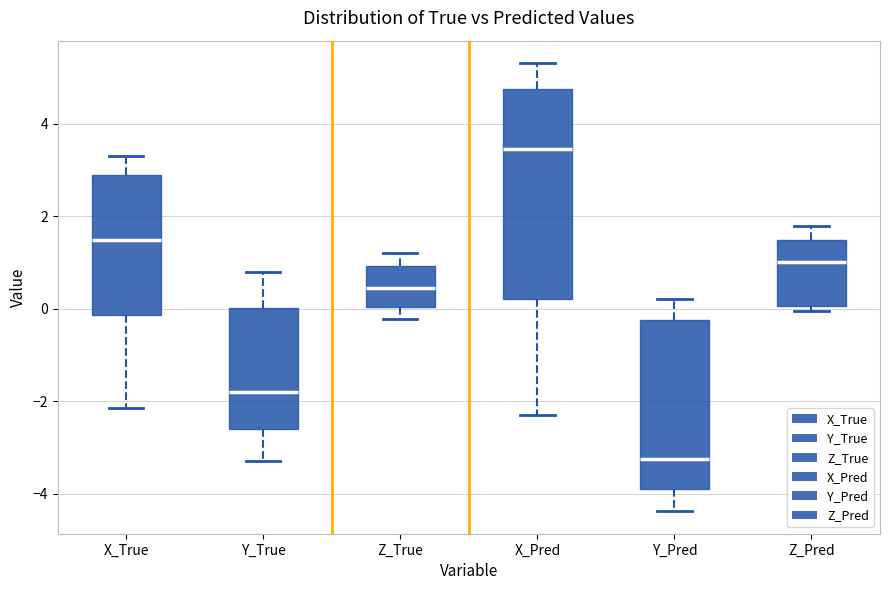

Which box is the tallest, from its lower edge to its upper edge?

X_Pred